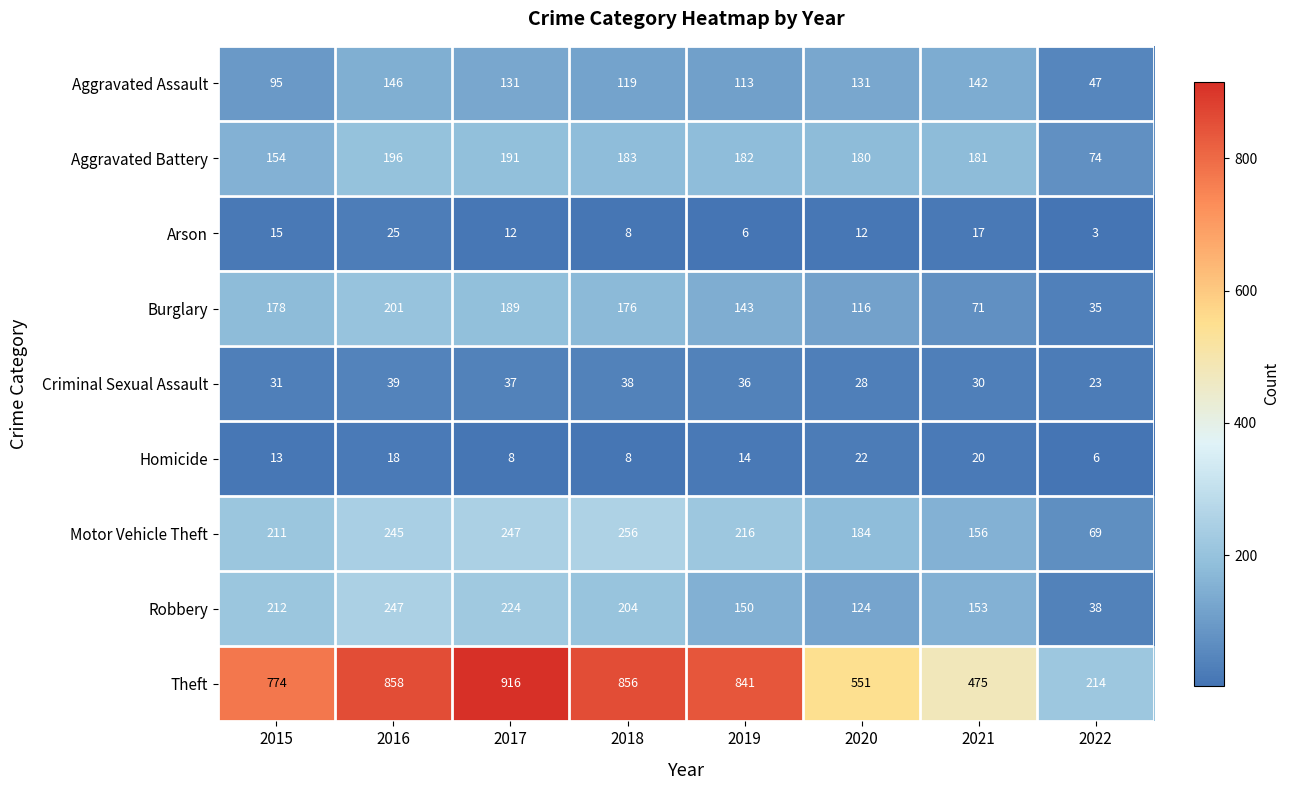

At which category is the sum across all series the highest?

2016